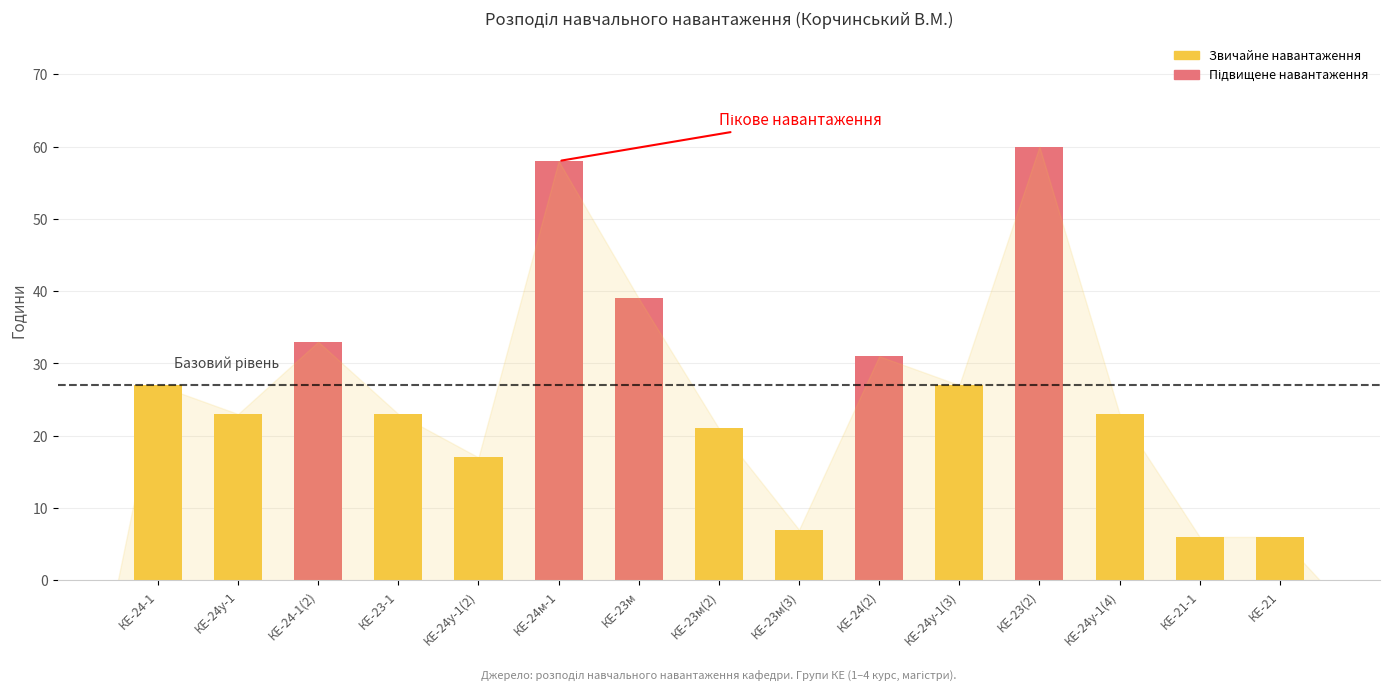

True or false: the data shows 50 at КЕ-24(2).

False